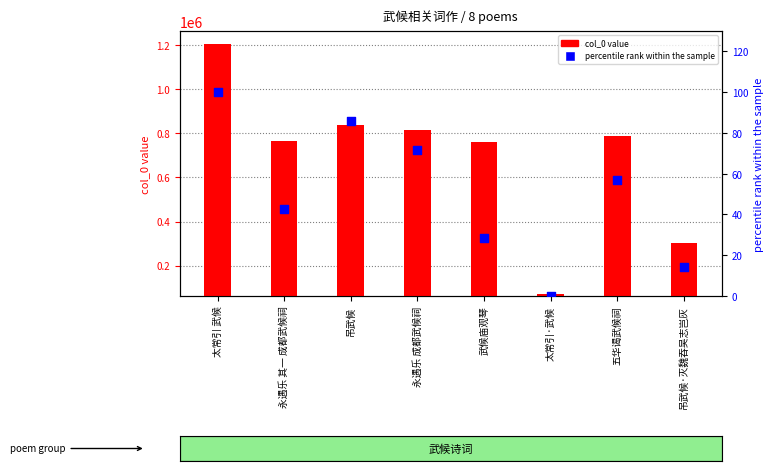

At which category is the sum across all series the highest?

太常引 武候